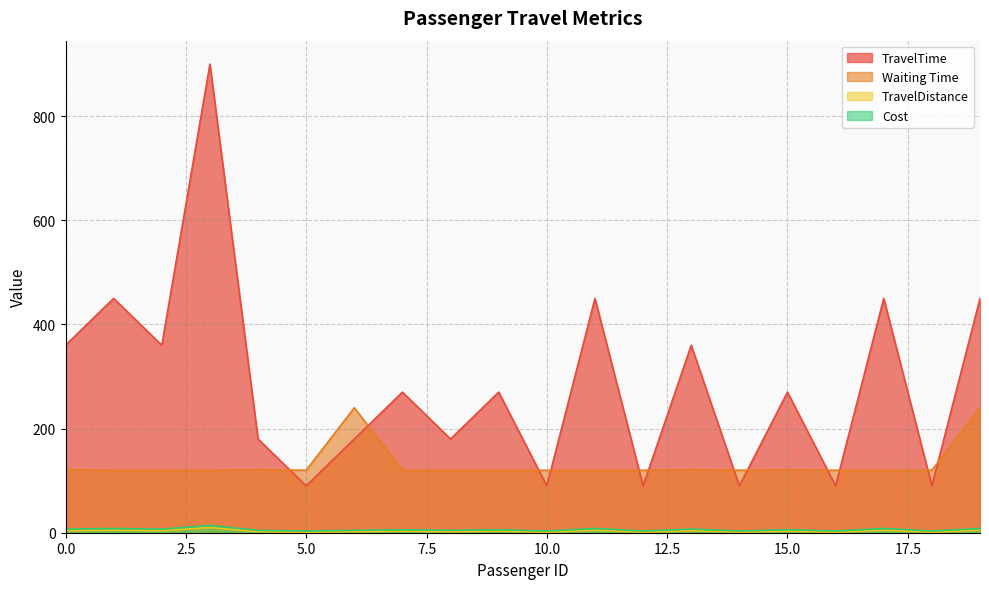

Which series has the largest total across all categories?

TravelTime